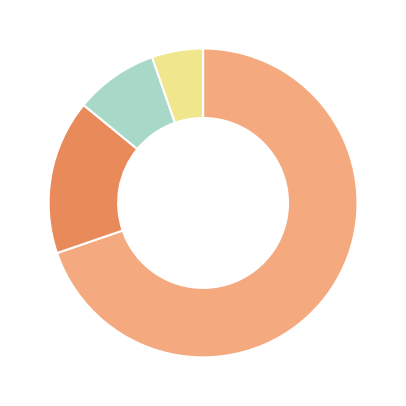

Is there a majority slice in this chart?

Yes